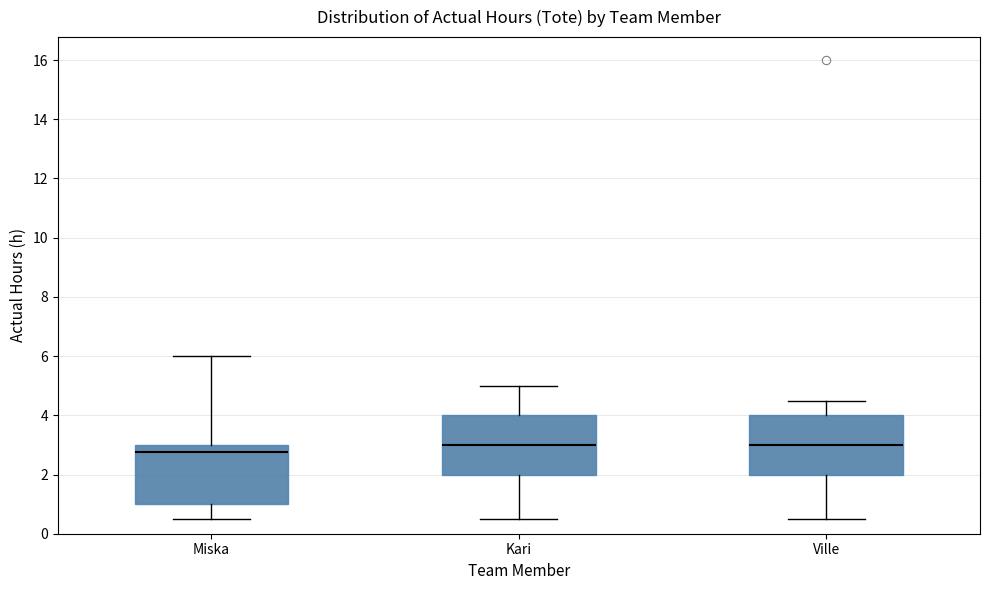

Where is the lower edge of the box for Miska on the y-axis? The values are not printed on the chart, so give them approximately, as read against the axis.

1.0